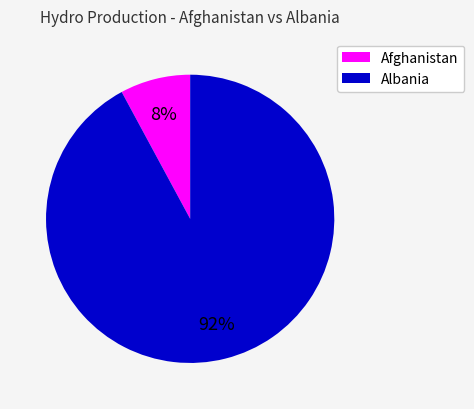

Is there a majority slice in this chart?

Yes